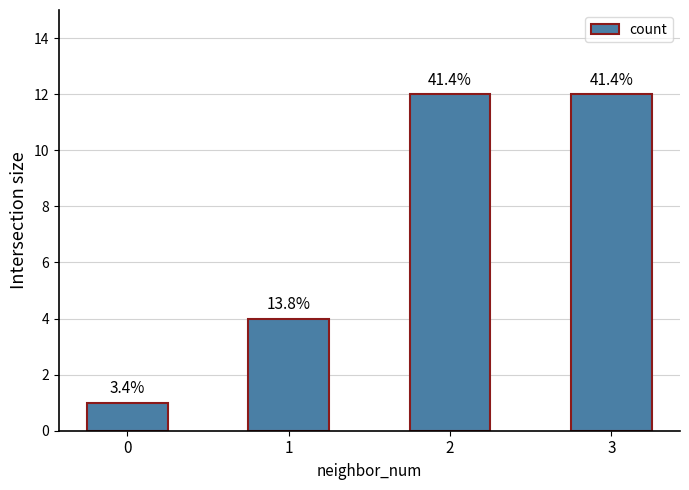

Are the bars horizontal?

No